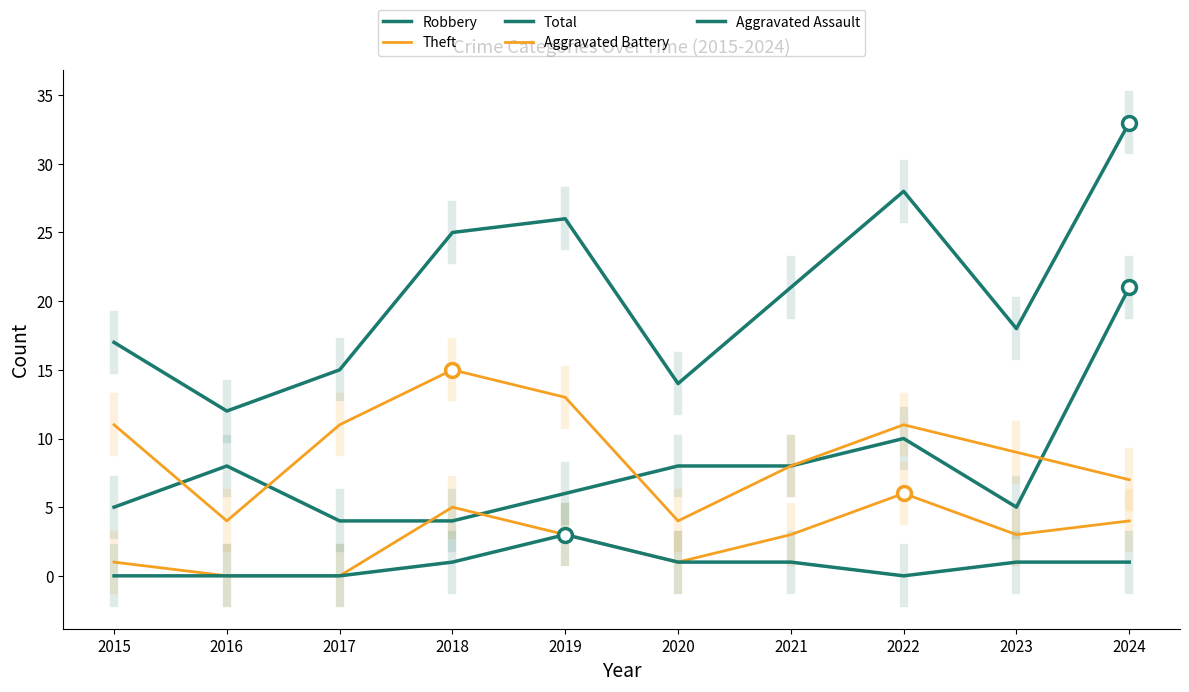

The Theft series shows 13 at 2019. True or false?

True